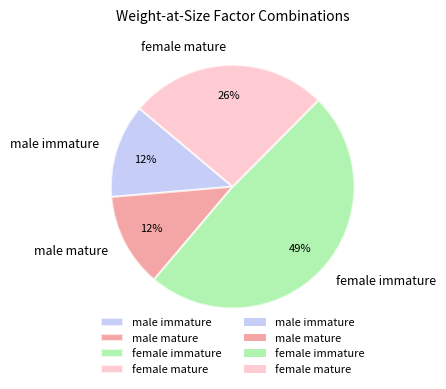

Count the number of slices in the pie.

4